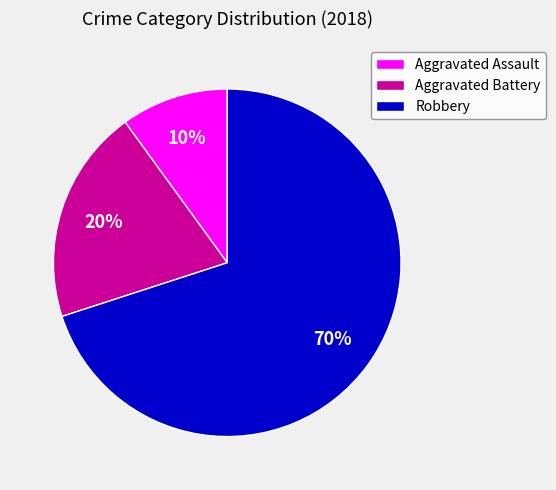

Which category has the smallest portion of the pie?

Aggravated Assault